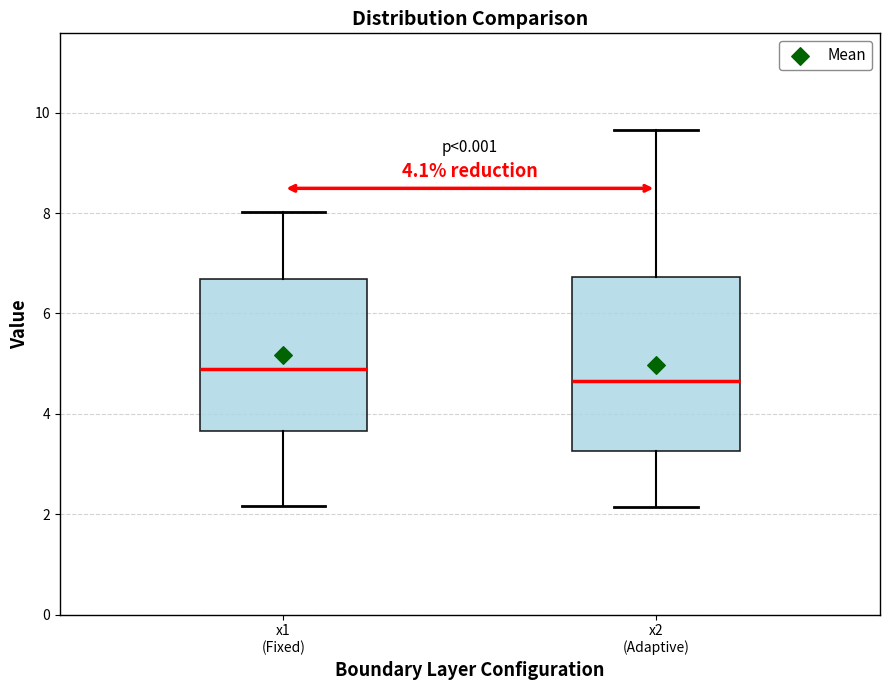

Reading left to right, read every box against the y-axis: the position of its median line, the range the box covers, and the ends of its whiskers. The values are not printed on the chart, so give them approximately, as read against the axis.

x1 (Fixed): median 4.8, box 3.6 to 6.6, whiskers 2.2 to 8.0
x2 (Adaptive): median 4.6, box 3.2 to 6.8, whiskers 2.2 to 9.6